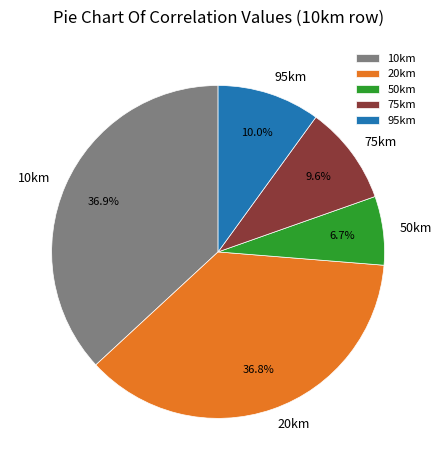

Is the sum of 95km and 20km greater than half?

No